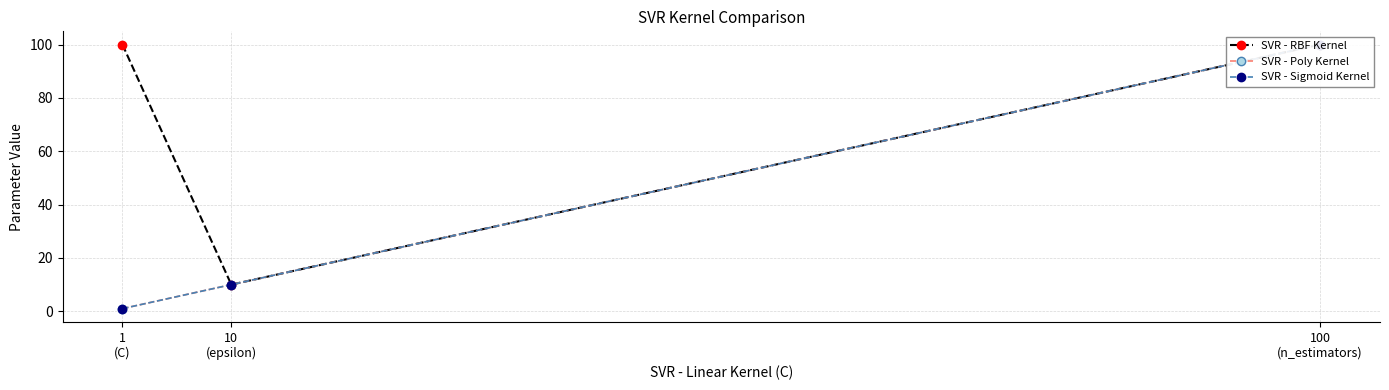

What is the average value of the SVR - RBF Kernel series?

70